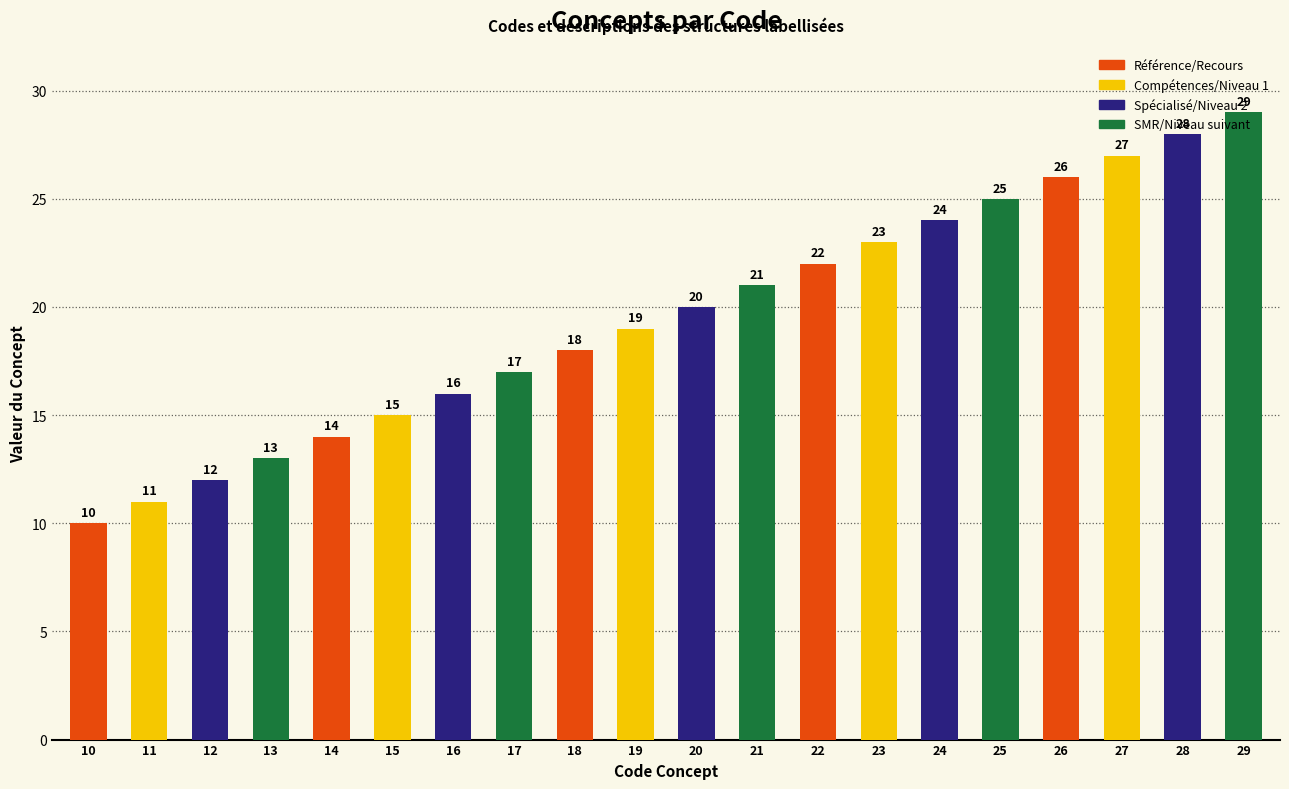

What is the difference between the maximum and second lowest values?

18